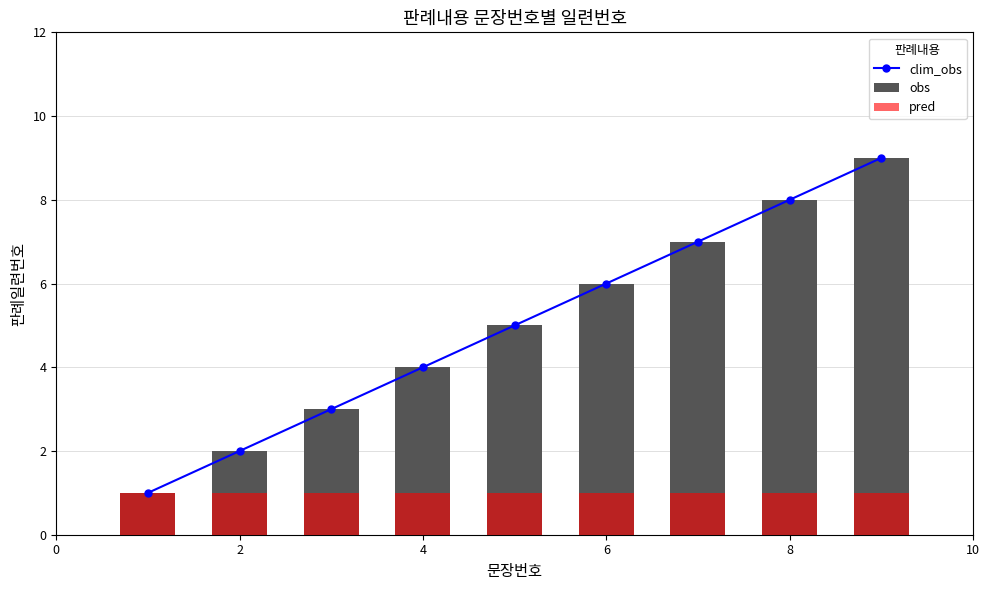

Which series has the largest total across all categories?

clim_obs